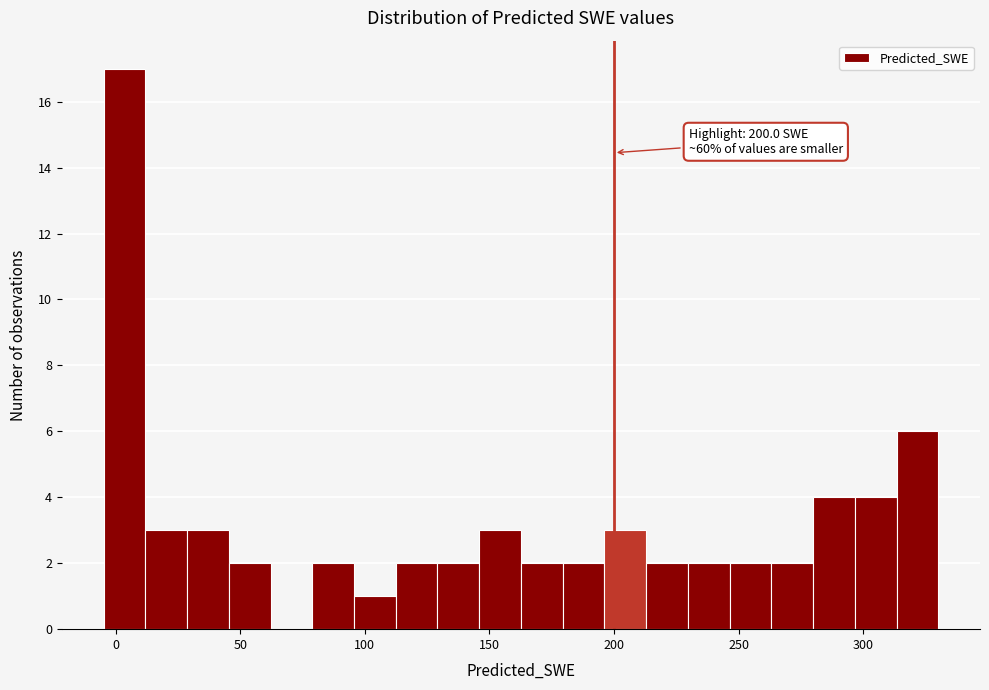

Around what value on the x-axis is the tallest bar? Give the approximate position of its centre, as read against the axis.

5